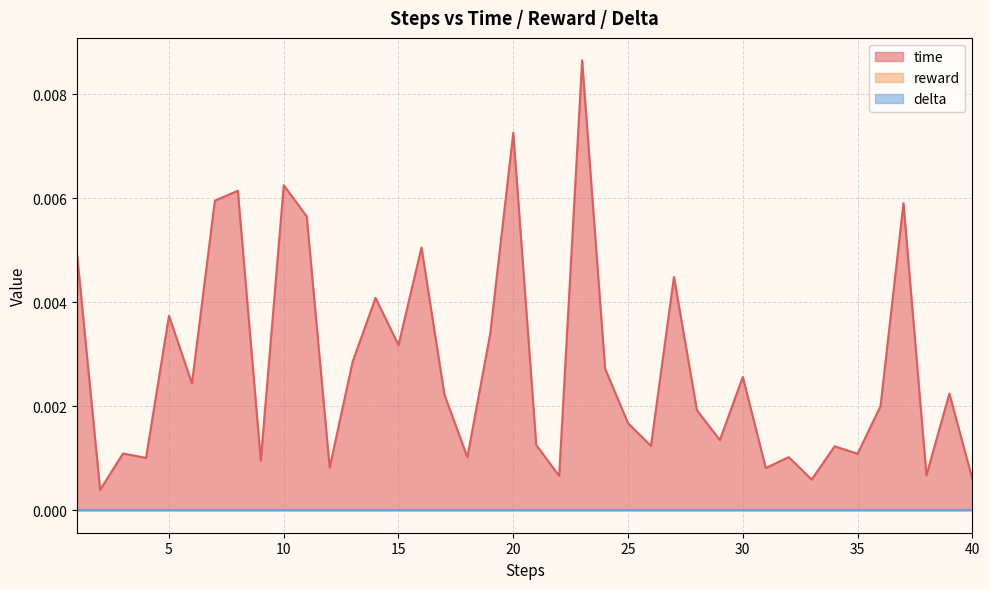

True or false: delta and reward intersect in this chart.

False